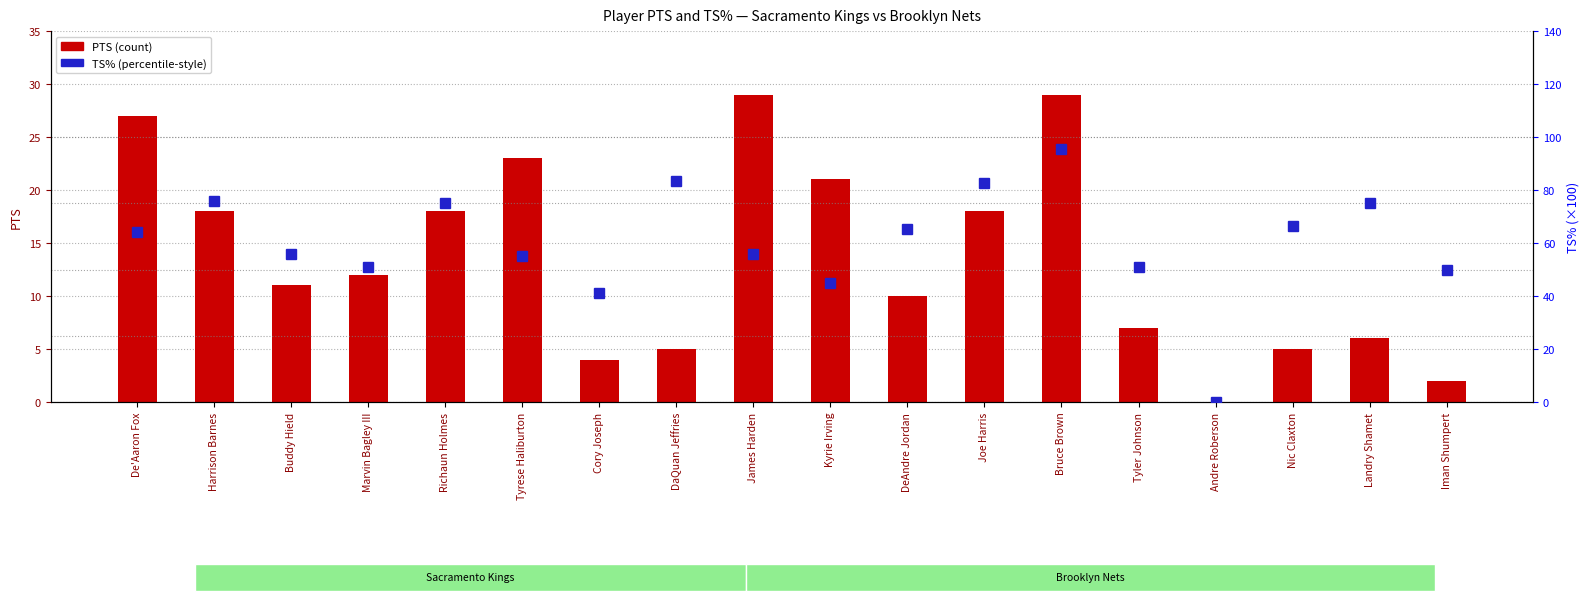

How many values in PTS are above zero?

17